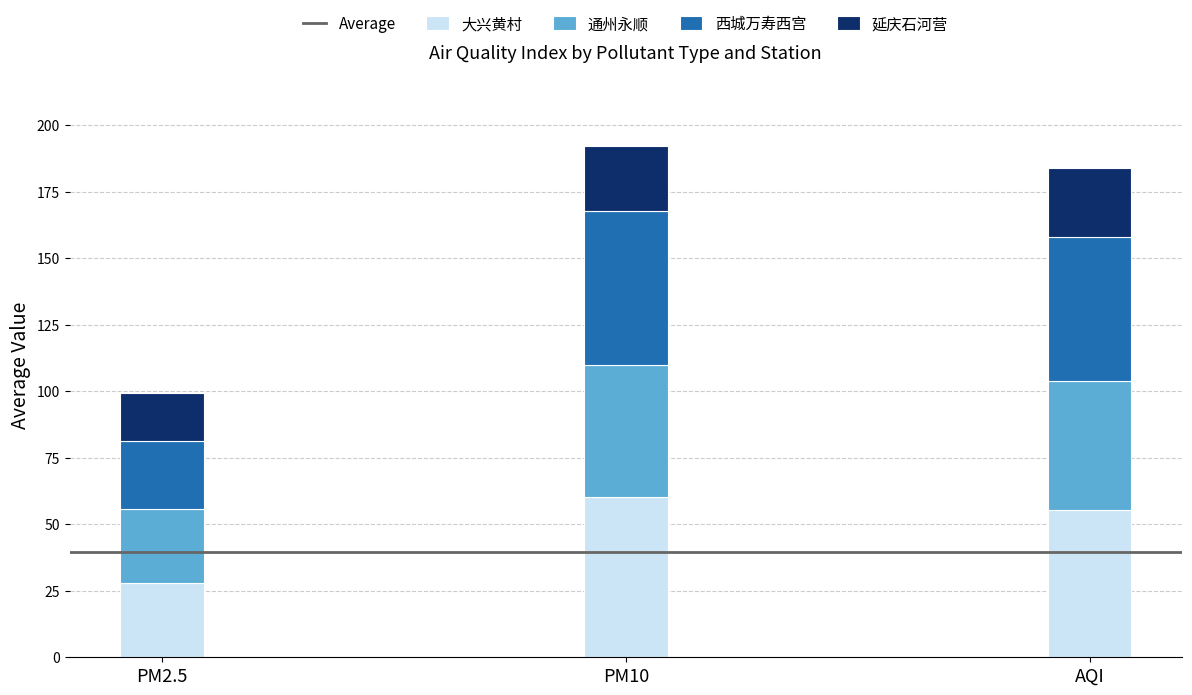

Reading left to right, what are the values for 大兴黄村?

PM2.5=27.9	PM10=60.4	AQI=55.4